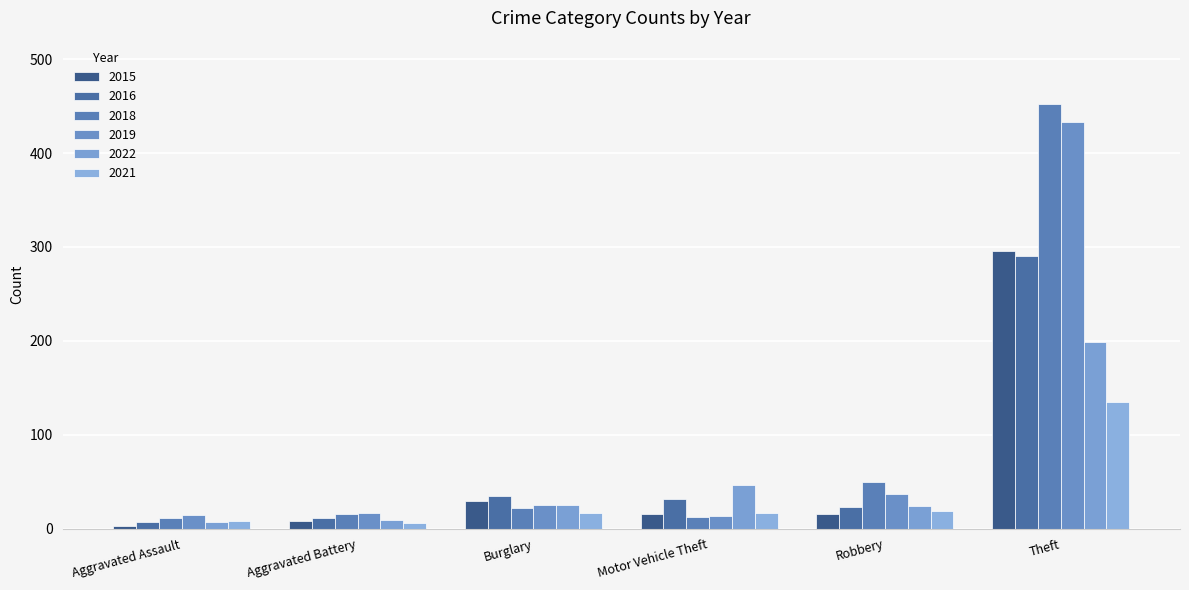

What is the difference between the highest and lowest values at Robbery?

35